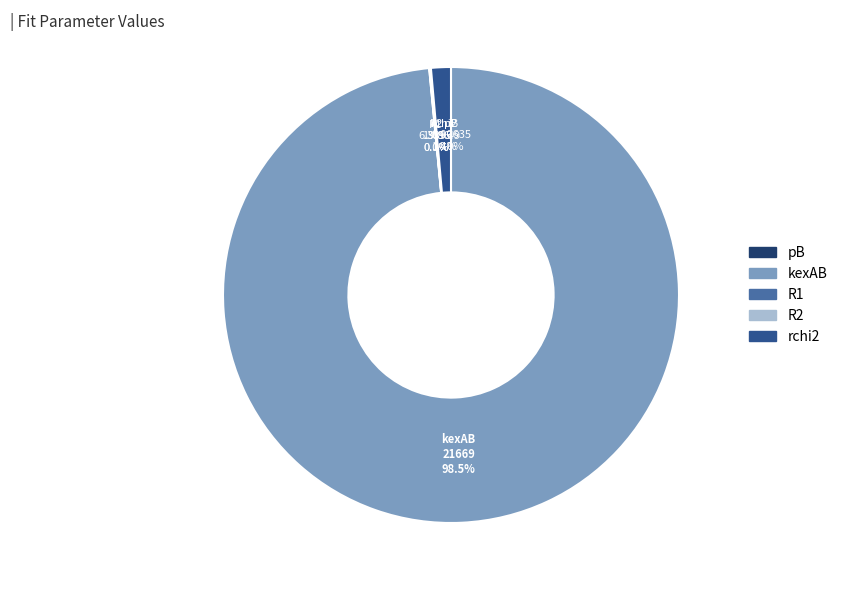

What portion of the pie excludes kexAB?

1.5%